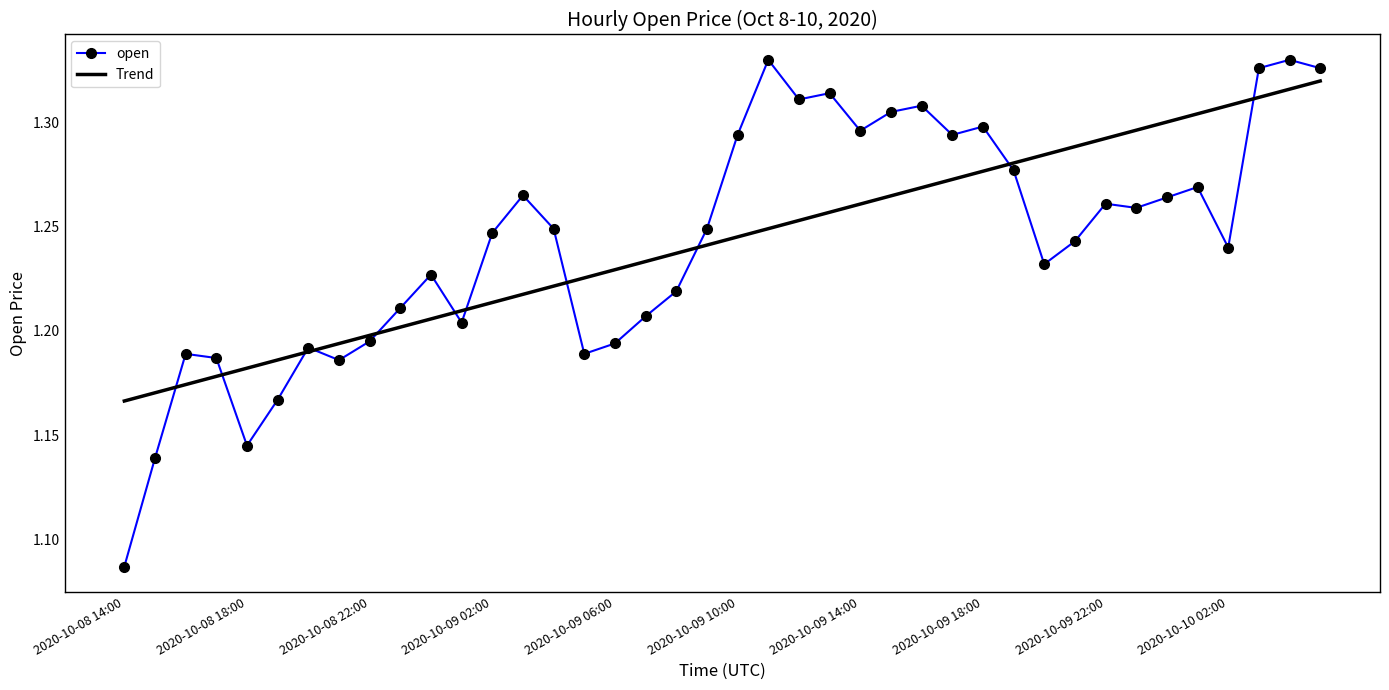

What are all the series names shown in the legend?

open, Trend